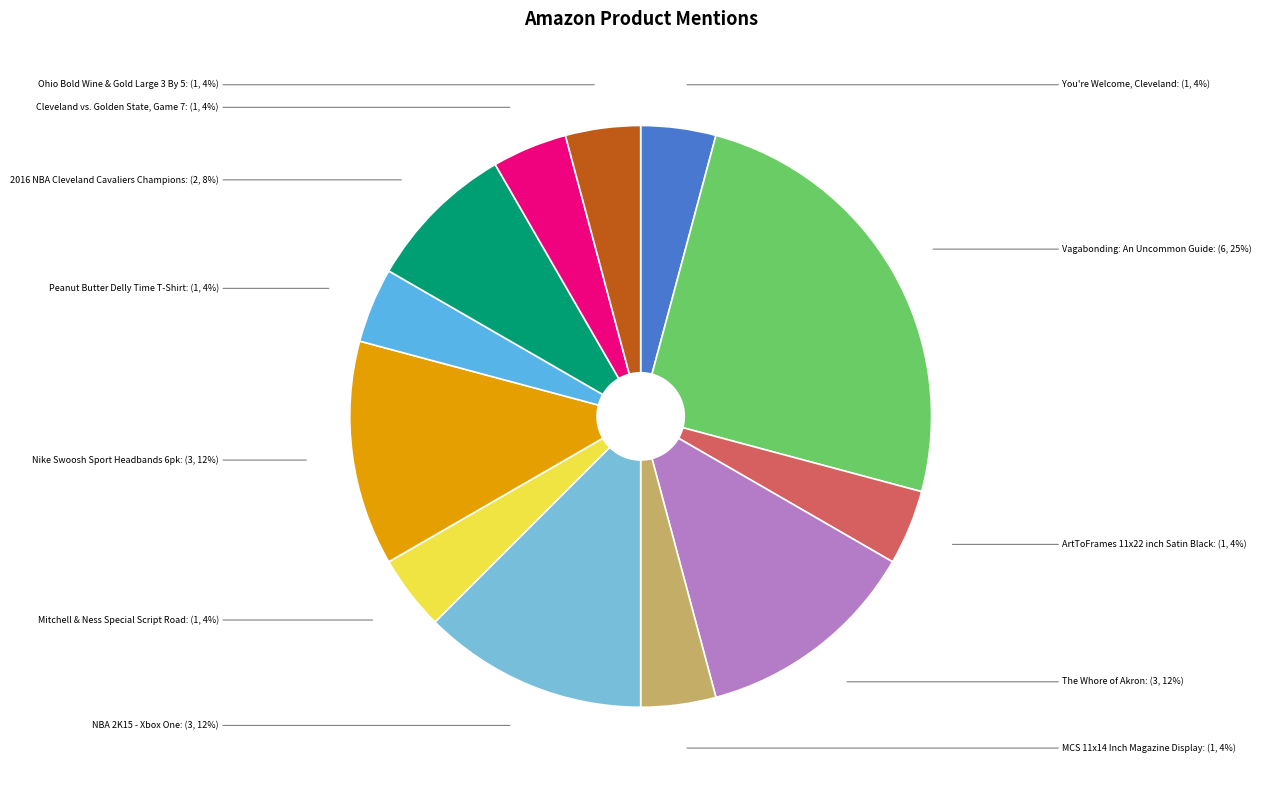

What is the ratio of the value at Mitchell & Ness Special Script Road to the value at 2016 NBA Cleveland Cavaliers Champions?

0.5